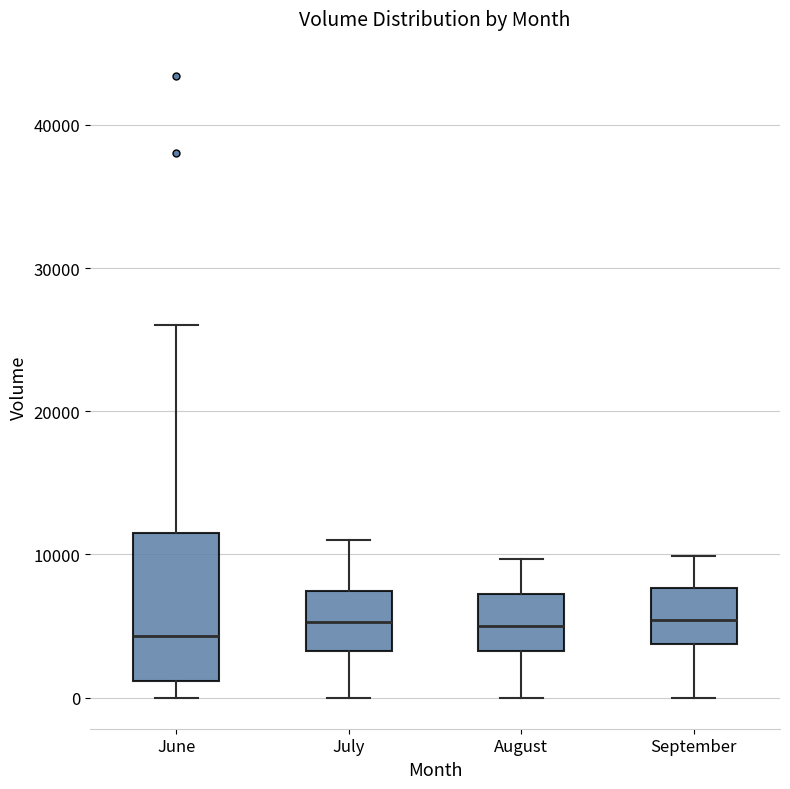

Reading left to right, transcribe this box plot: for each box, give where its median line is, the range the box spans, and where its two whiskers end, as read against the y-axis. The values are not printed on the chart, so give them approximately, as read against the axis.

June: median 4000, box 1000 to 11000, whiskers 0 to 26000
July: median 5000, box 3000 to 7000, whiskers 0 to 11000
August: median 5000, box 3000 to 7000, whiskers 0 to 10000
September: median 5000, box 4000 to 8000, whiskers 0 to 10000